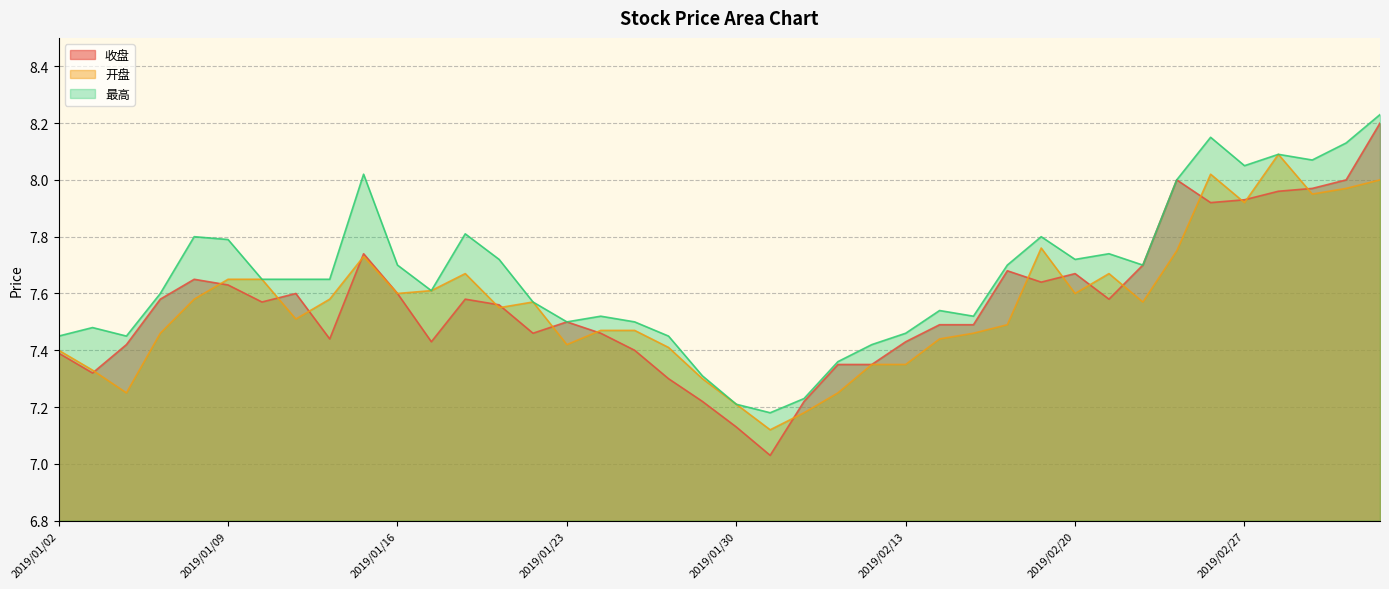

What is the value of the 最高 point at the 27th from the left?

7.5